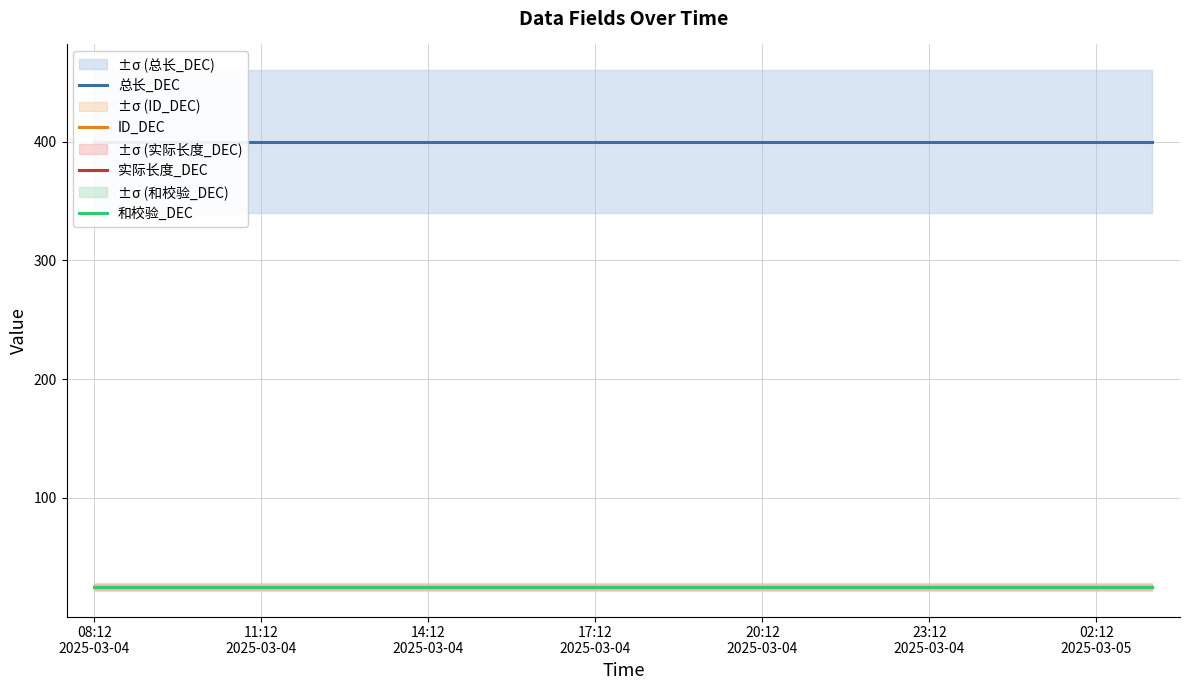

Which has a higher value, 14:12 2025-03-04 or 11:12 2025-03-04?

14:12 2025-03-04